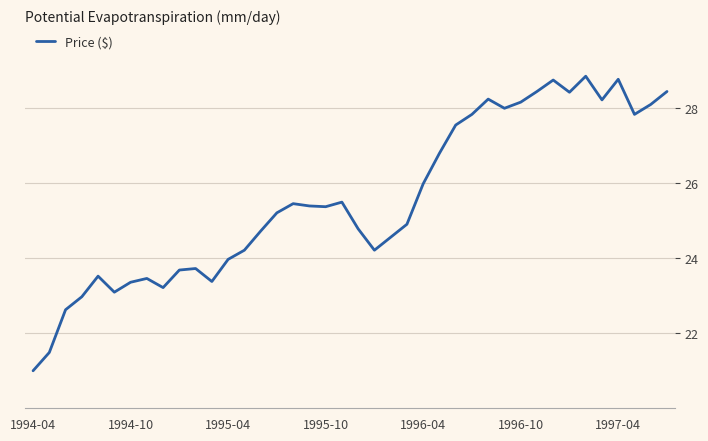

Count the number of values greater than 25.

21